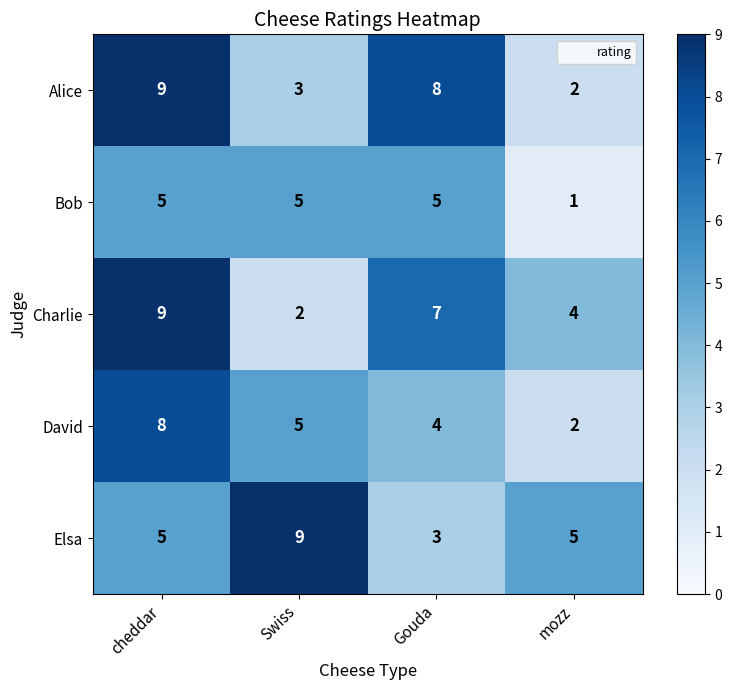

How many series are shown in this chart?

5